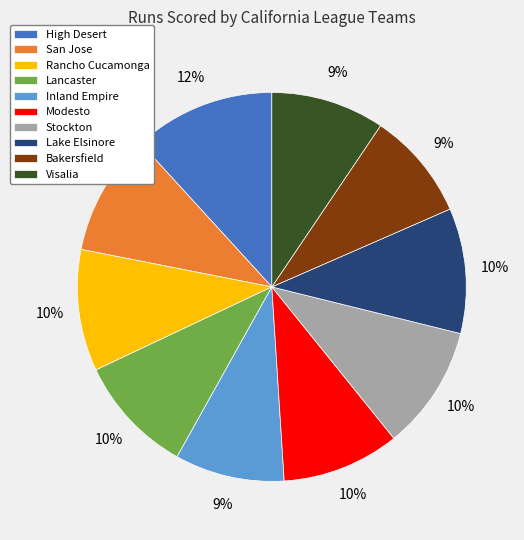

Which category has the biggest portion of the pie?

High Desert